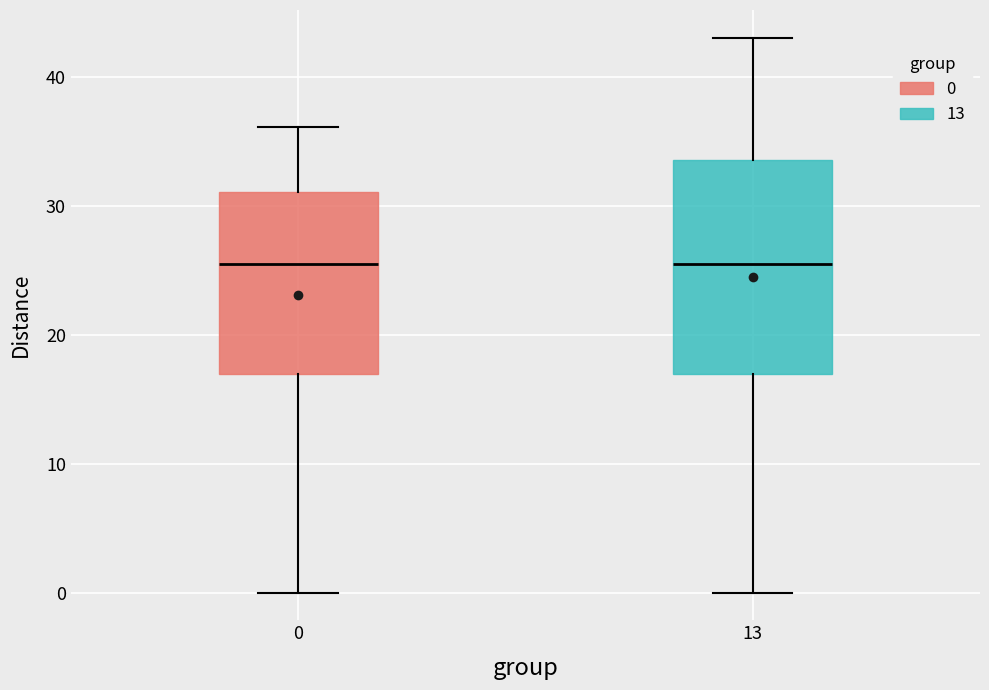

Which box is the tallest, from its lower edge to its upper edge?

13